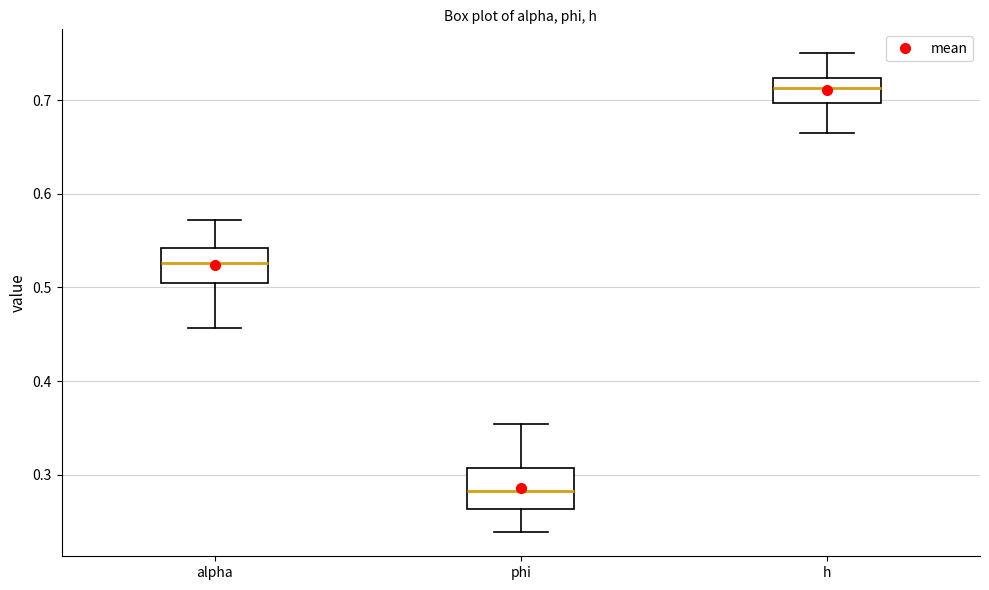

Where does the lower whisker of the box for alpha end on the y-axis? The values are not printed on the chart, so give them approximately, as read against the axis.

0.46